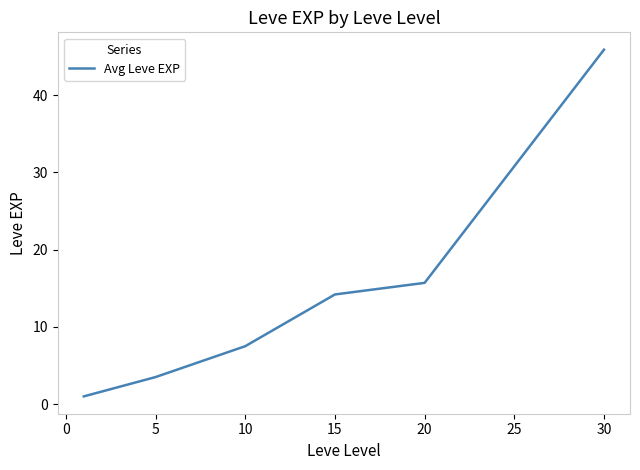

True or false: the data has more than 0 interior local peaks.

False